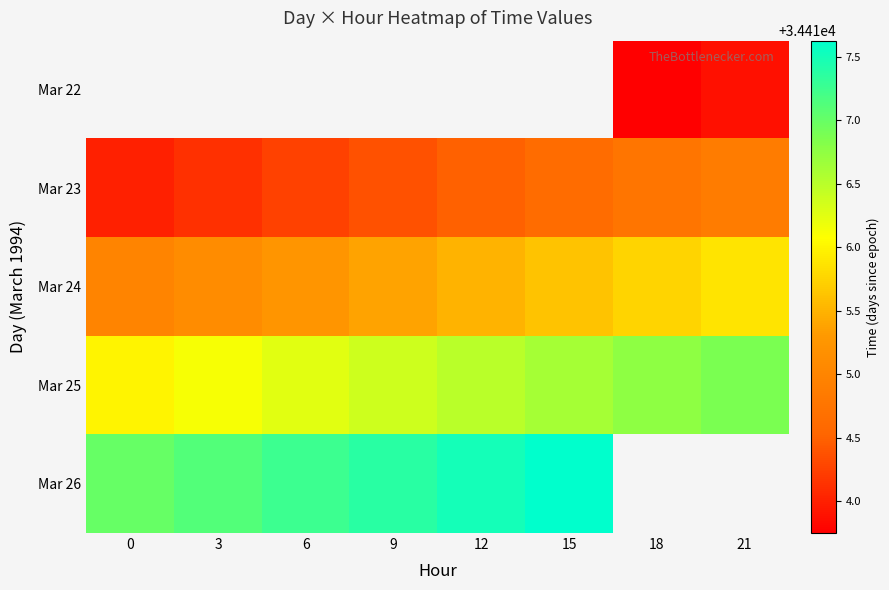

What is the lowest value of the Mar 26 series?

34417.0